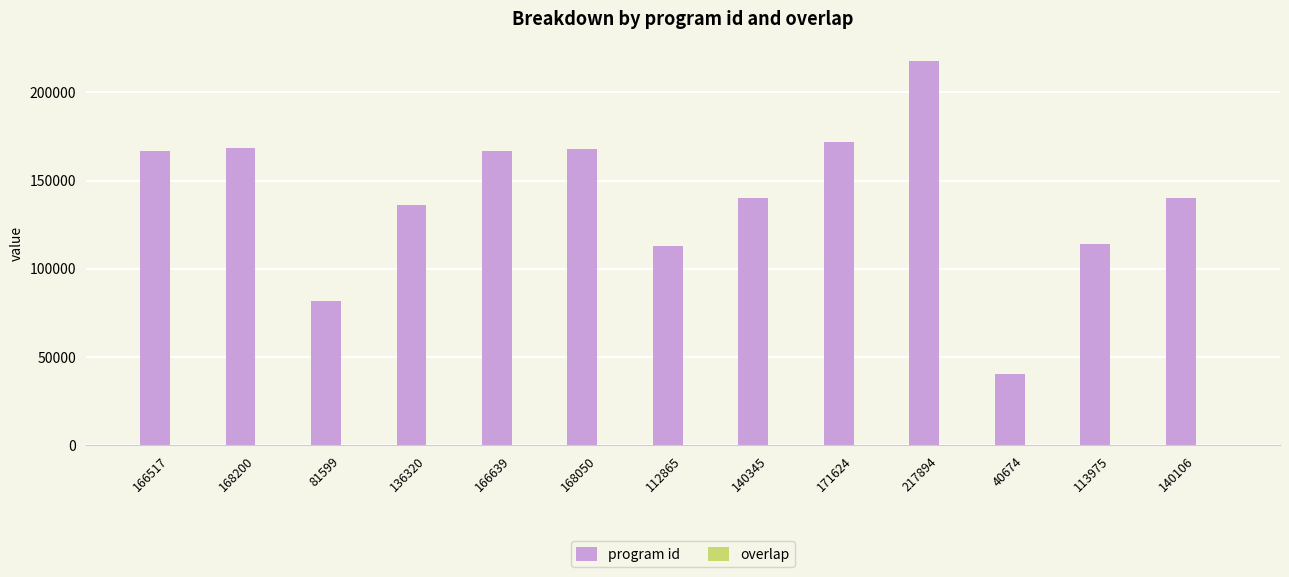

Which series has the largest total across all categories?

program id